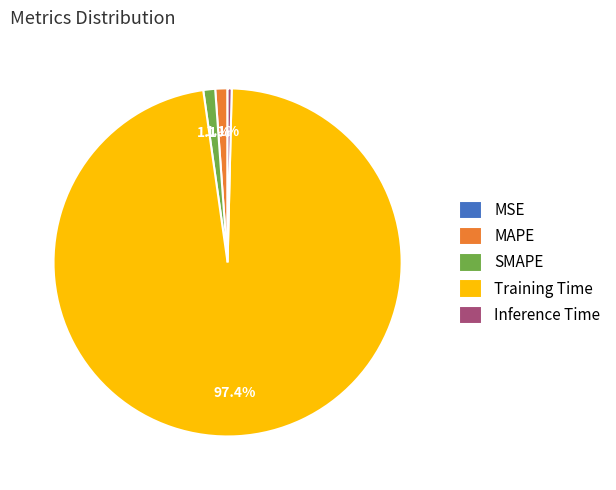

Which slice is the largest?

Training Time